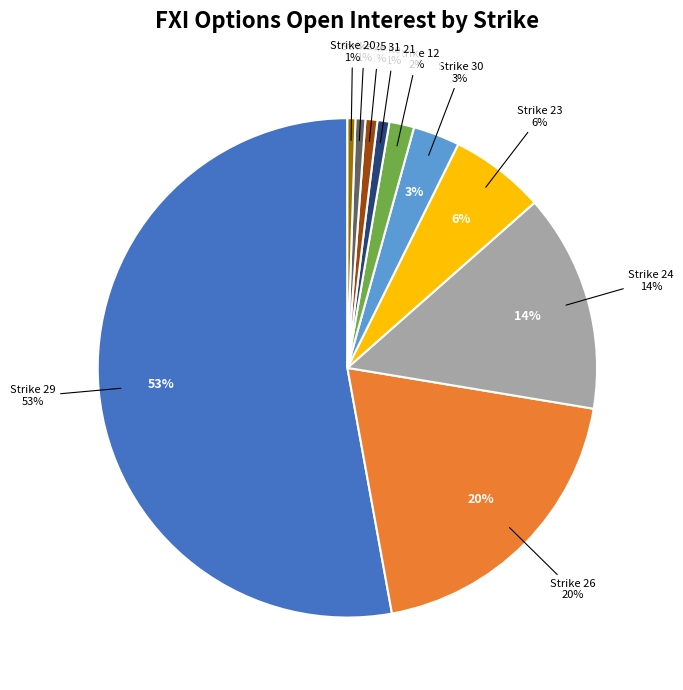

True or false: 16 accounts for 1% of the total.

False